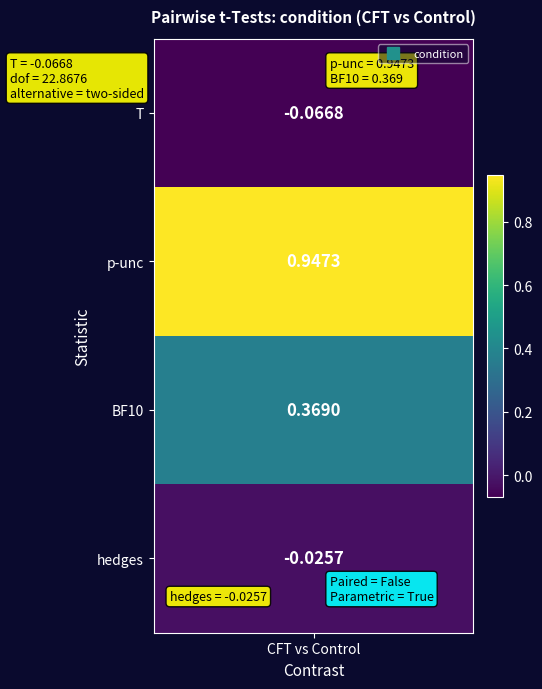

What is the difference between the maximum and minimum values?

1.0